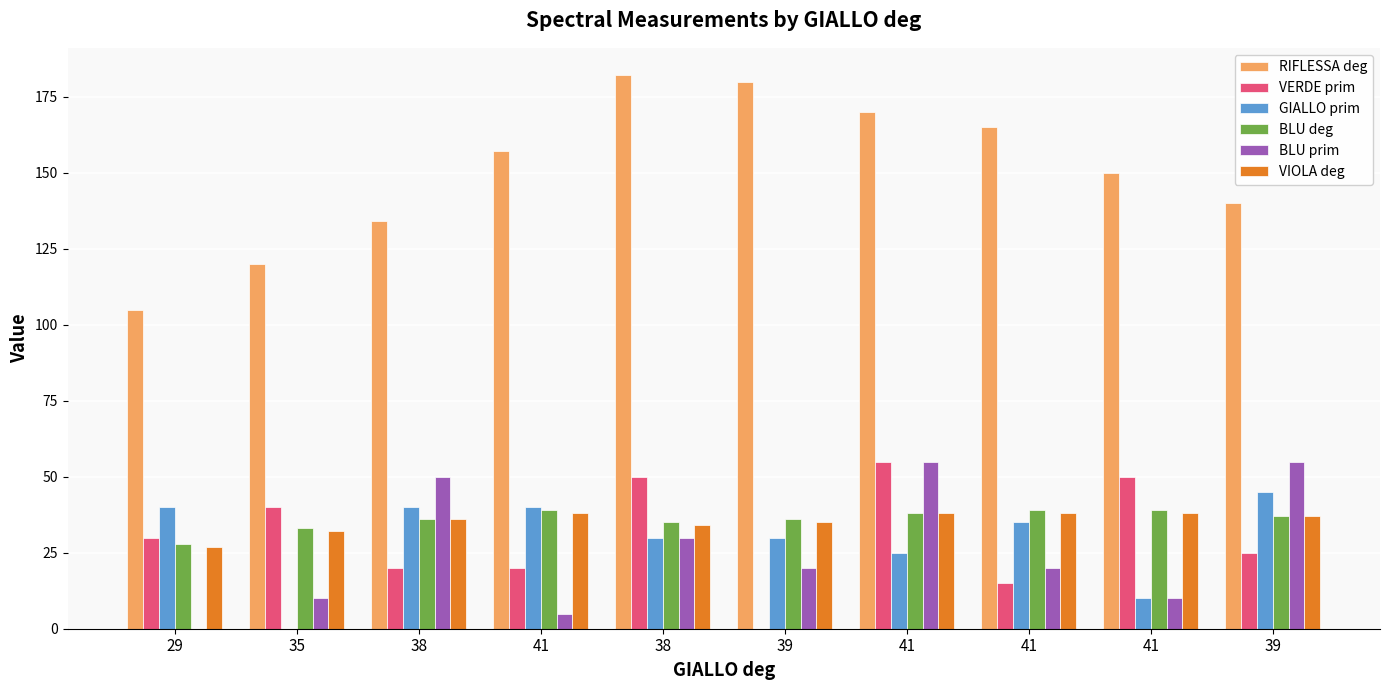

What are all the series names shown in the legend?

RIFLESSA deg, VERDE prim, GIALLO prim, BLU deg, BLU prim, VIOLA deg